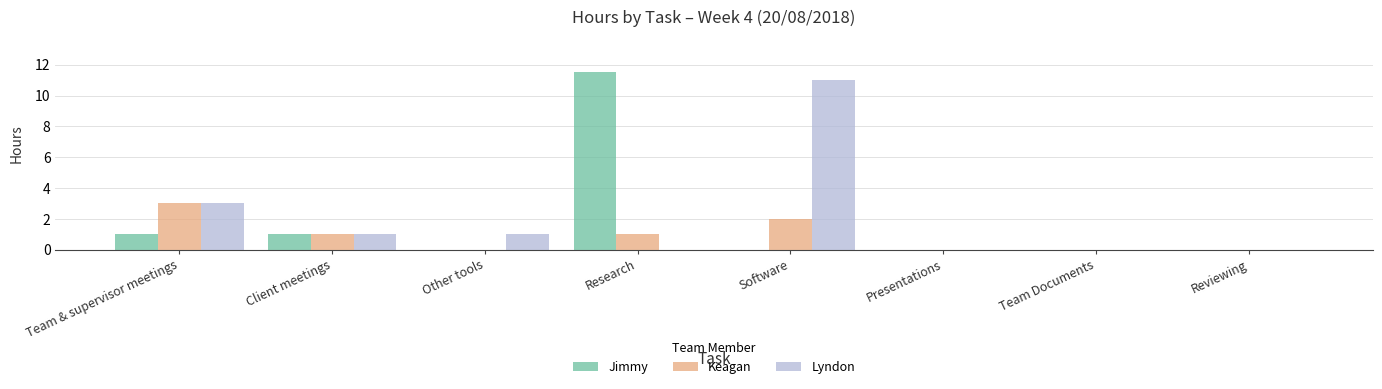

At which label does Keagan reach its peak?

Team & supervisor meetings